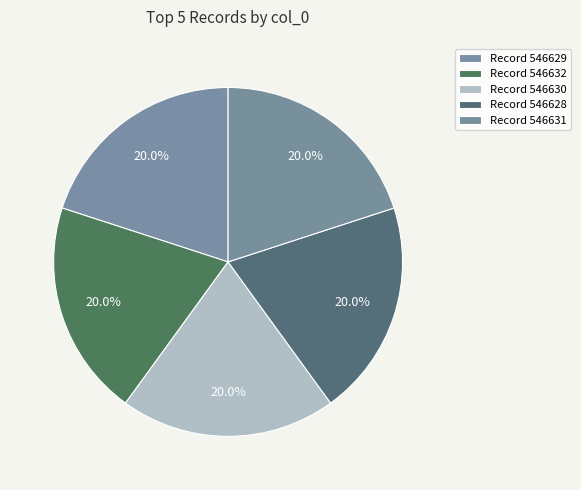

To the nearest percent, what is the average slice percentage?

20%